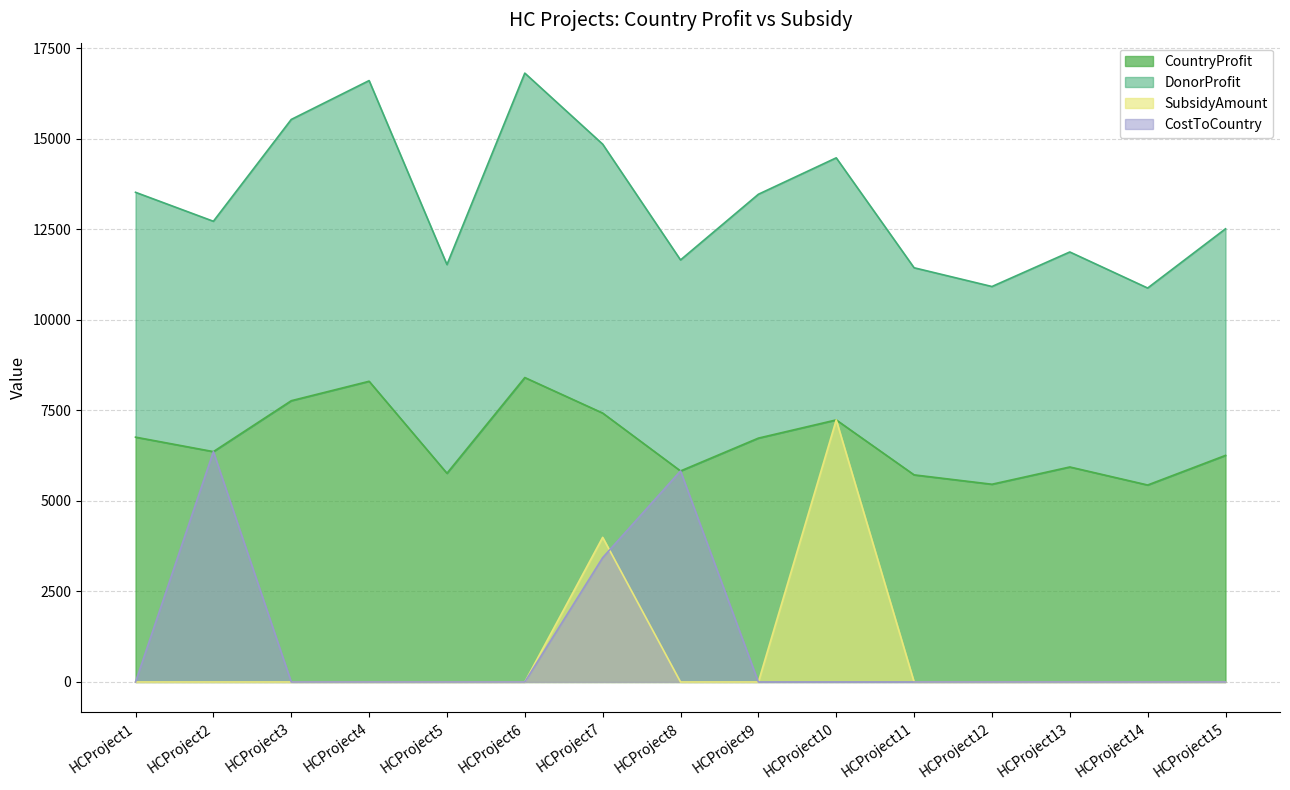

At how many categories does at least one series exceed 3319?

15